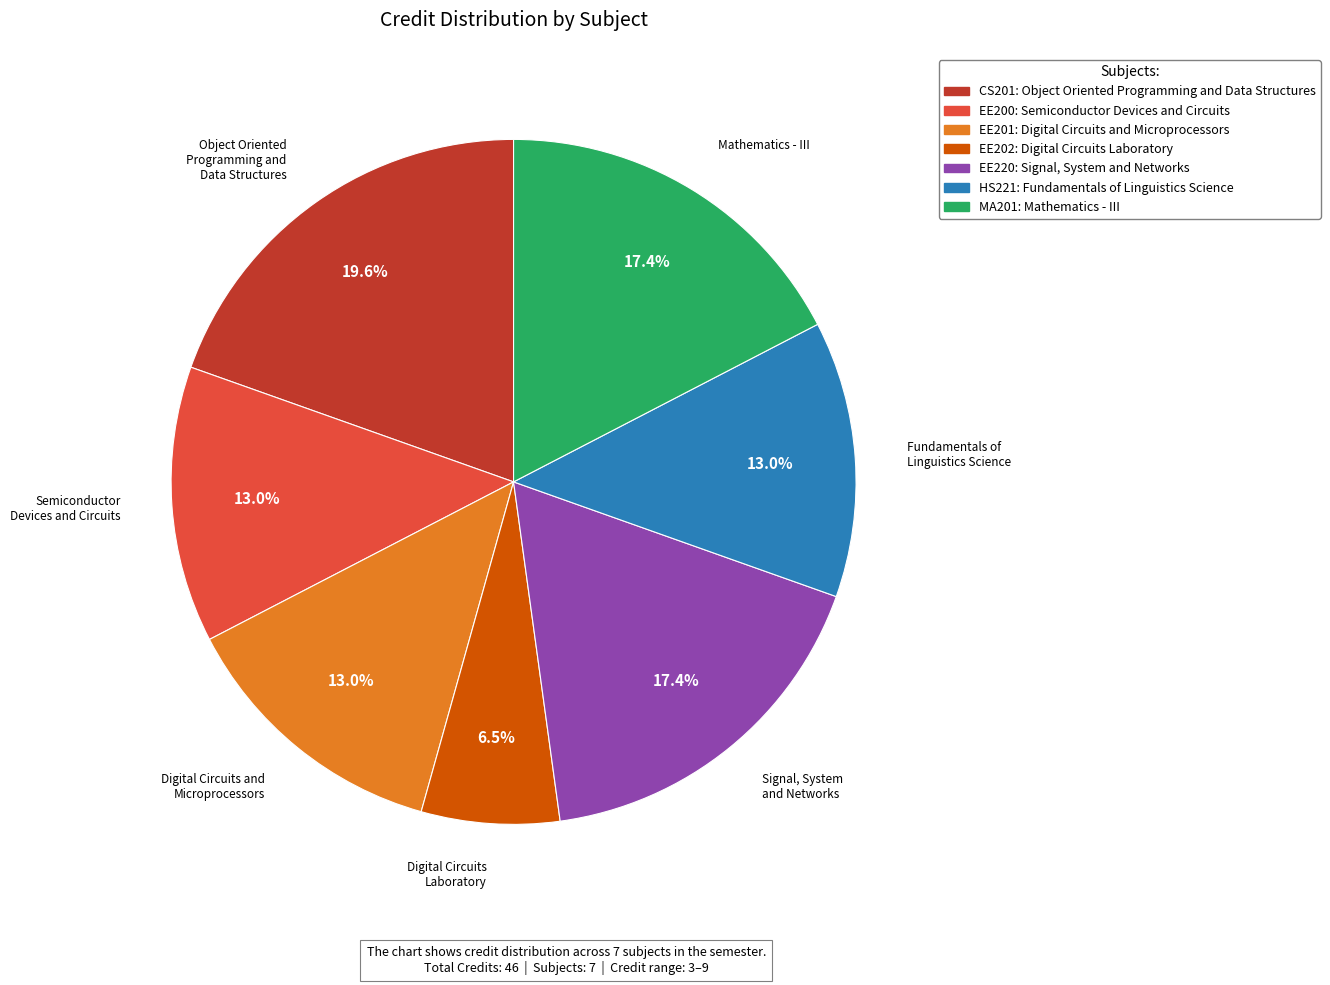

Is there a majority slice in this chart?

No